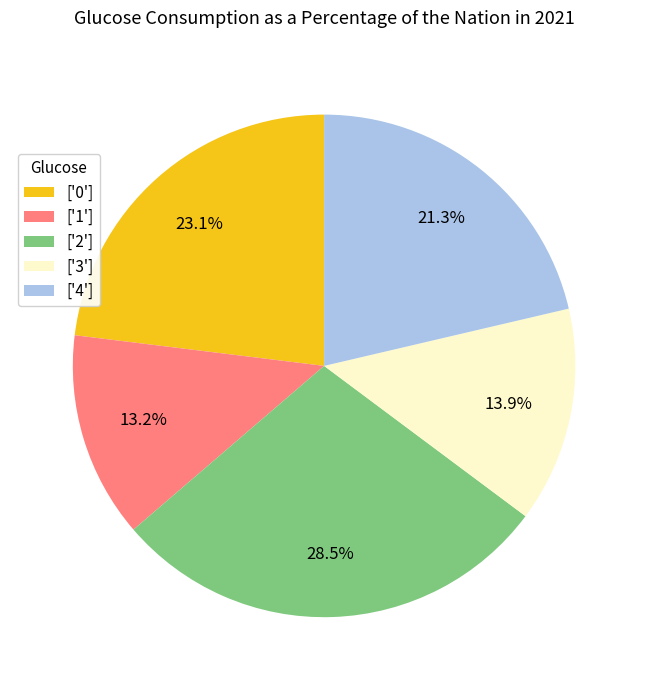

Rank the categories by value from lowest to highest.

['1'], ['3'], ['4'], ['0'], ['2']